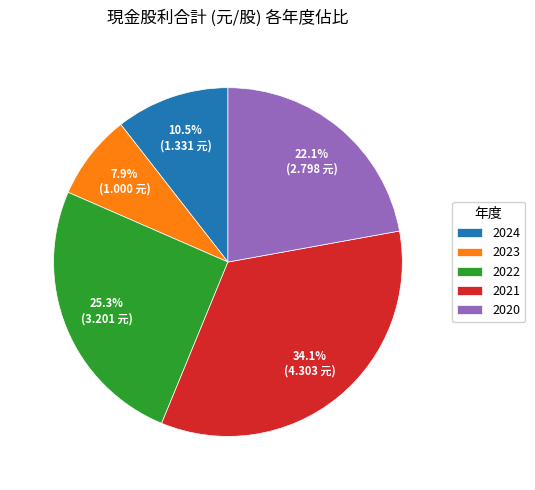

Is it true that 2021 is 49% of the pie?

False